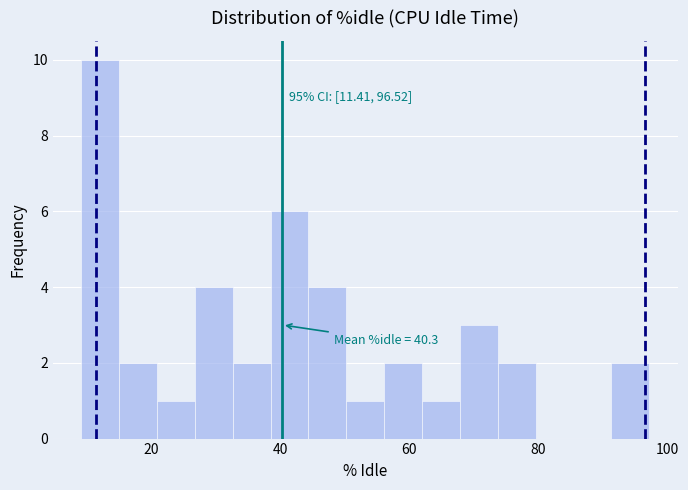

Around what value on the x-axis is the tallest bar? Give the approximate position of its centre, as read against the axis.

12